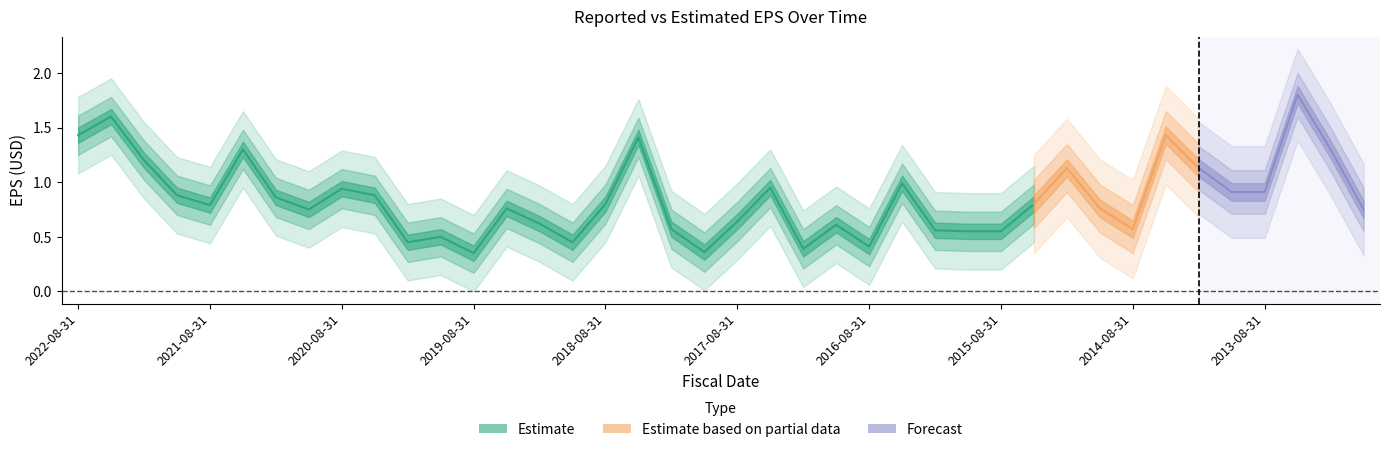

True or false: reportedEPS has more than 0 interior local peaks.

True